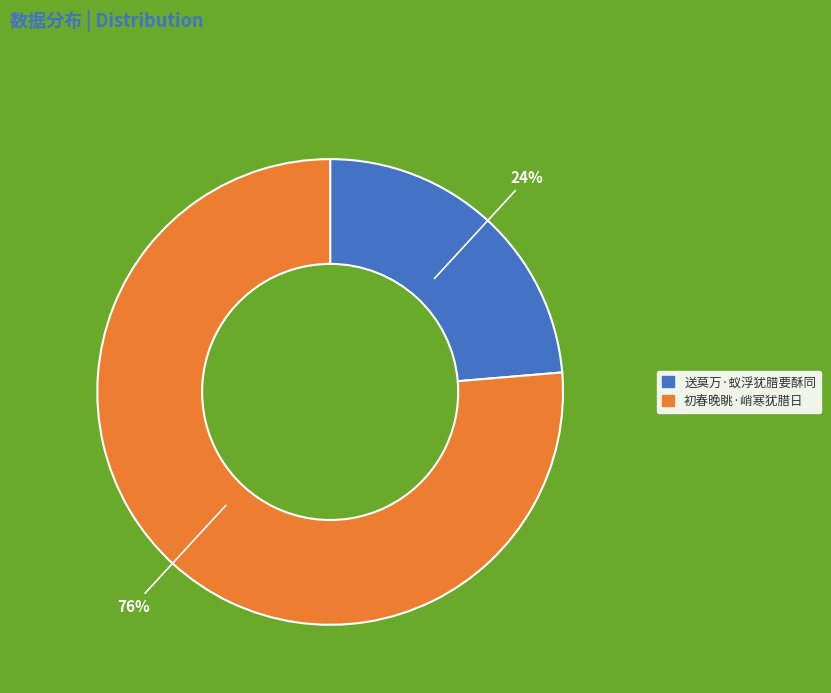

How many slices are in this pie chart?

2